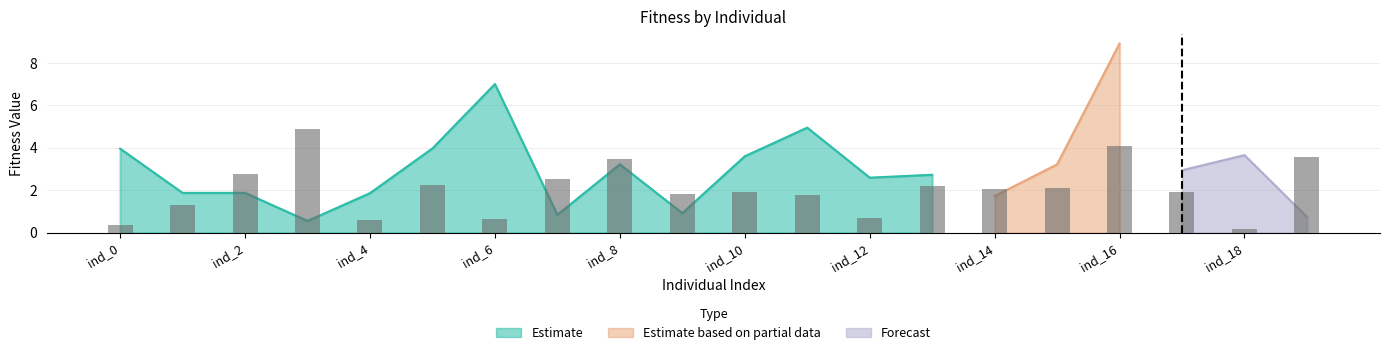

What is the average value?

2.1